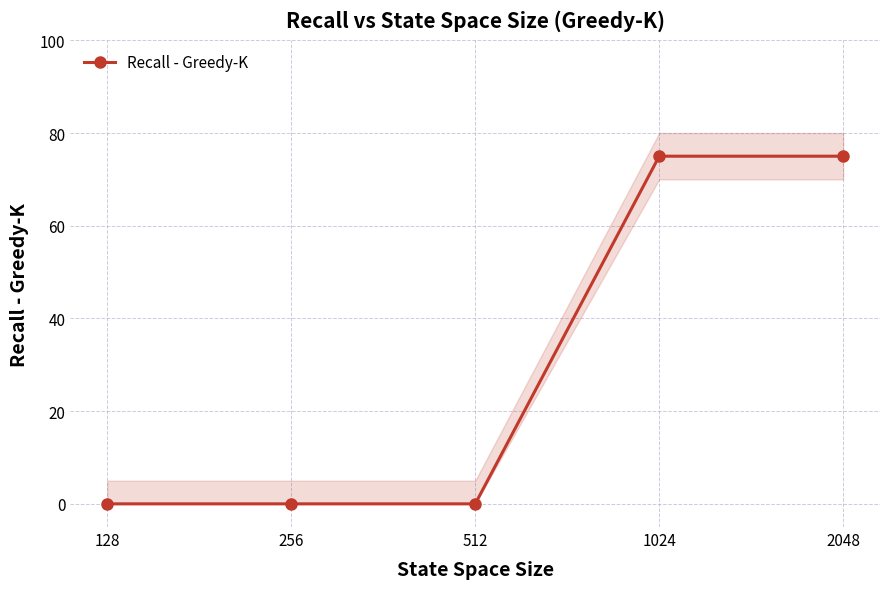

Between 256 and 512, which is larger?

256